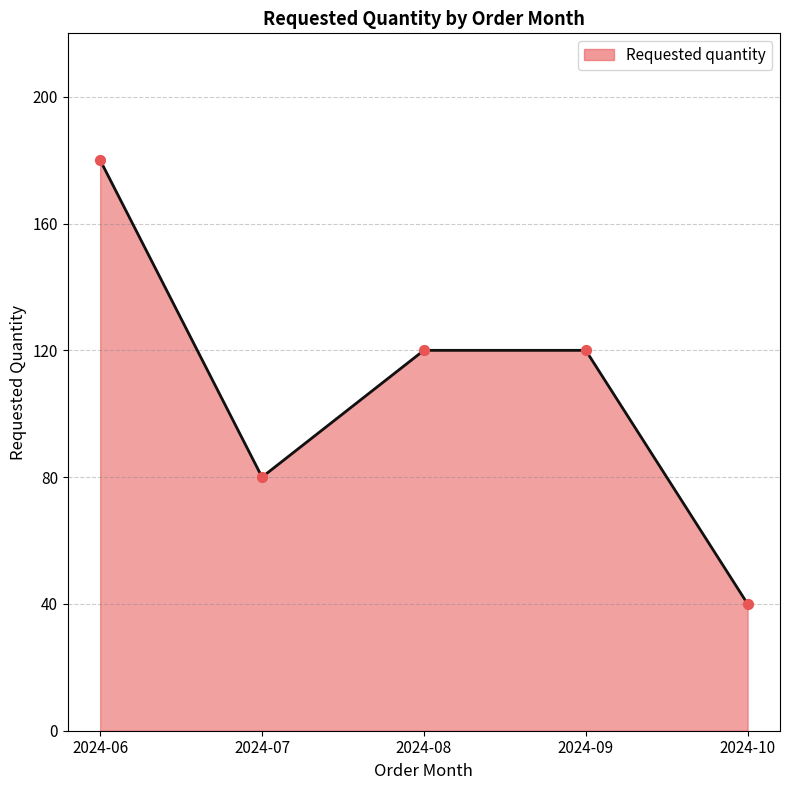

Between 2024-08 and 2024-10, which is larger?

2024-08